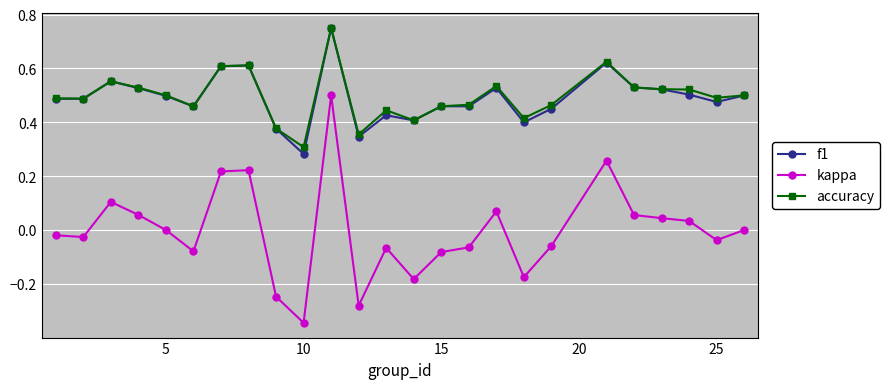

True or false: kappa and accuracy cross at least once.

False